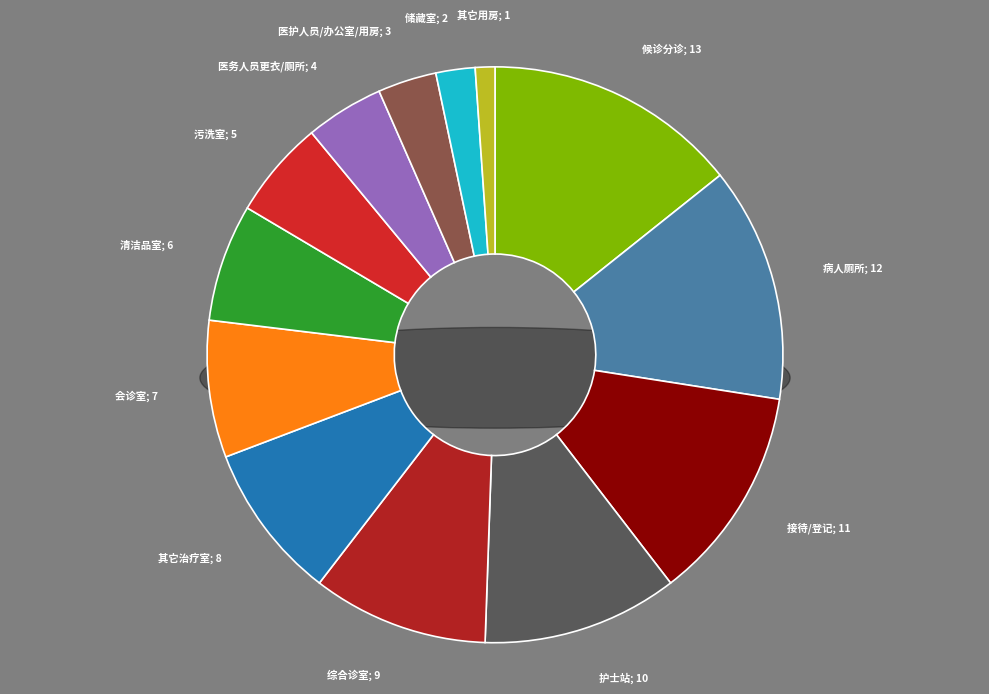

What portion of the pie excludes 污洗室?

94.5%